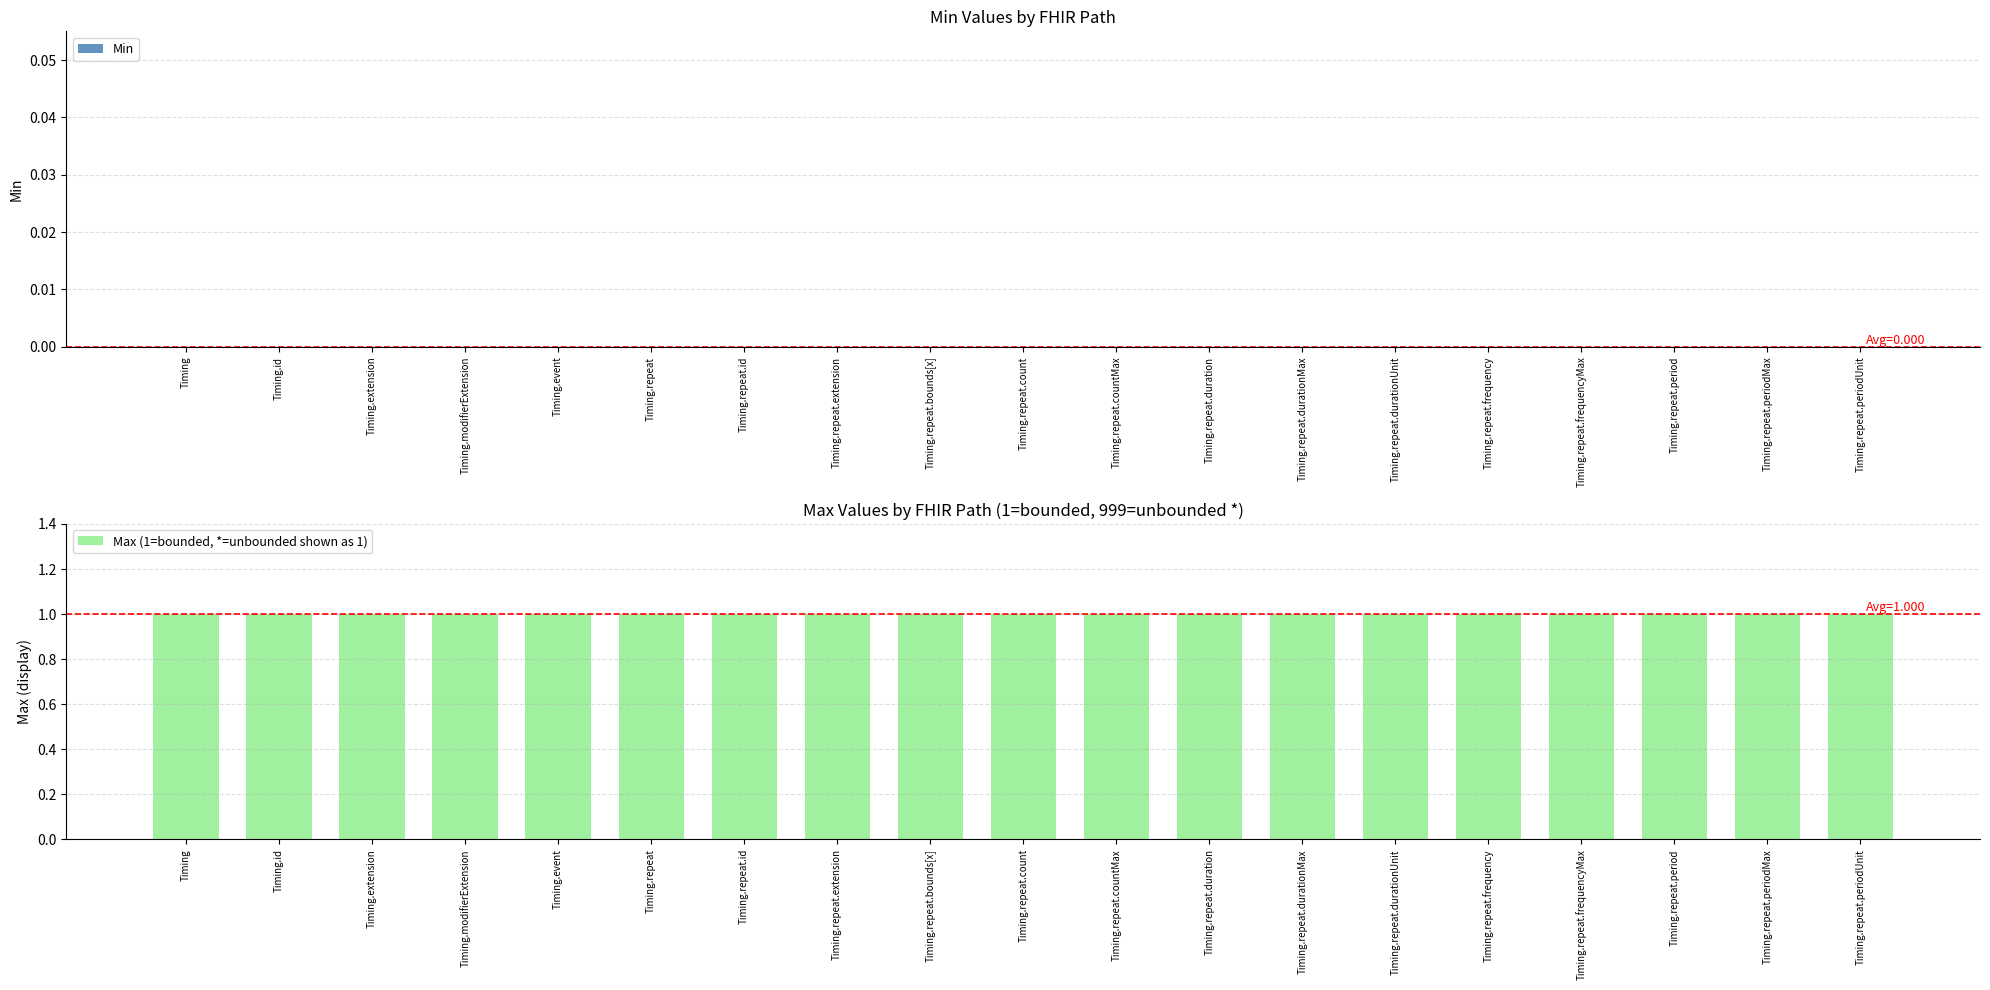

How many distinct data groups are displayed?

2